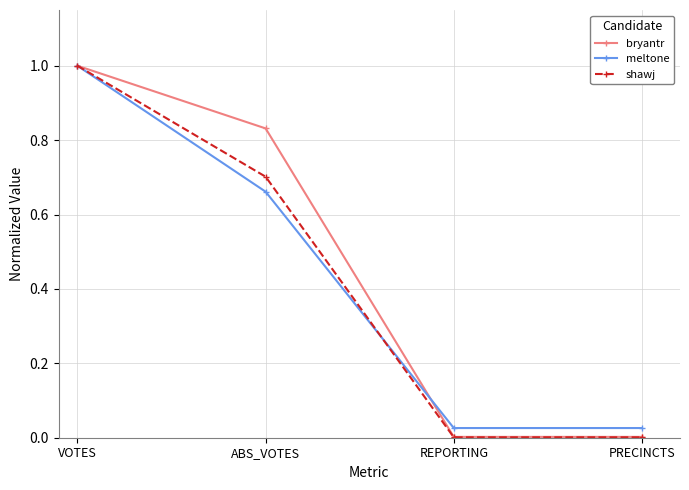

At which category is the sum across all series the highest?

VOTES